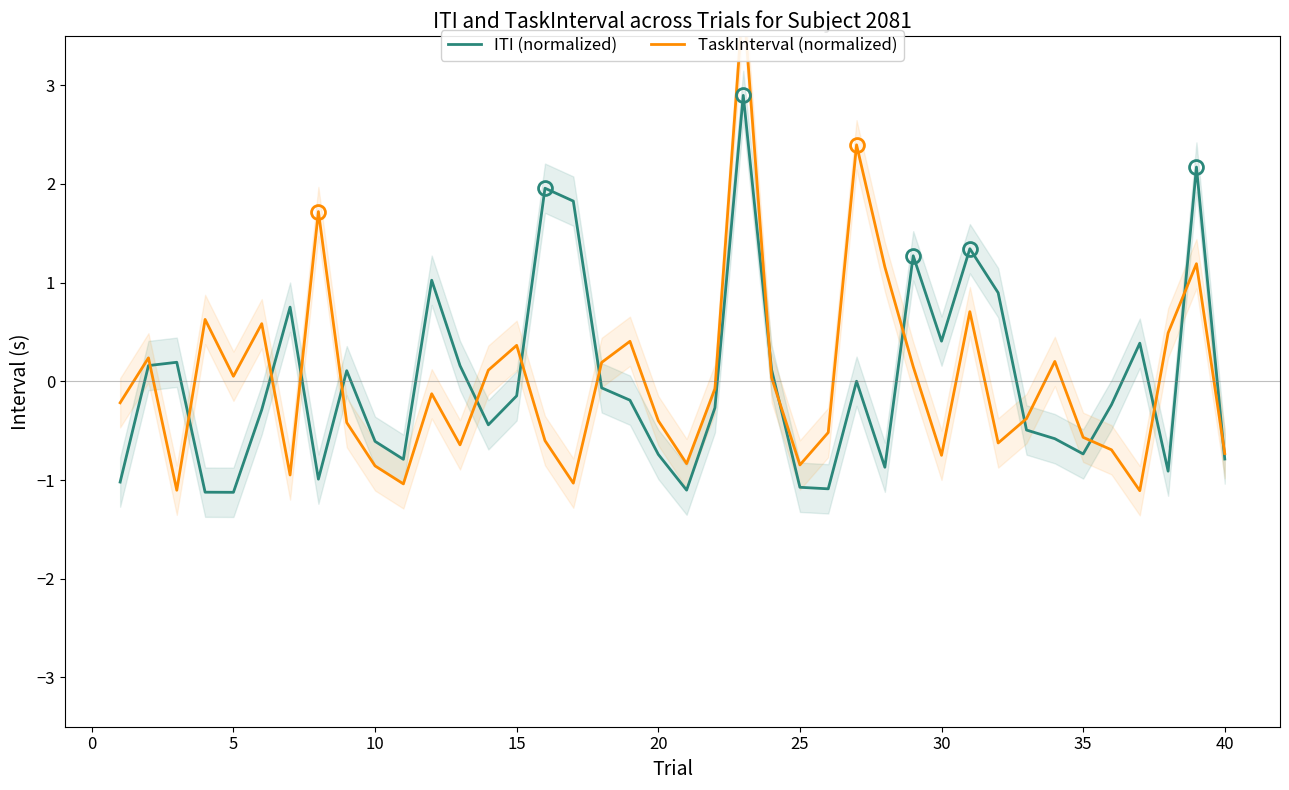

The value of ITI (normalized) at 30 is 0.4. True or false?

True